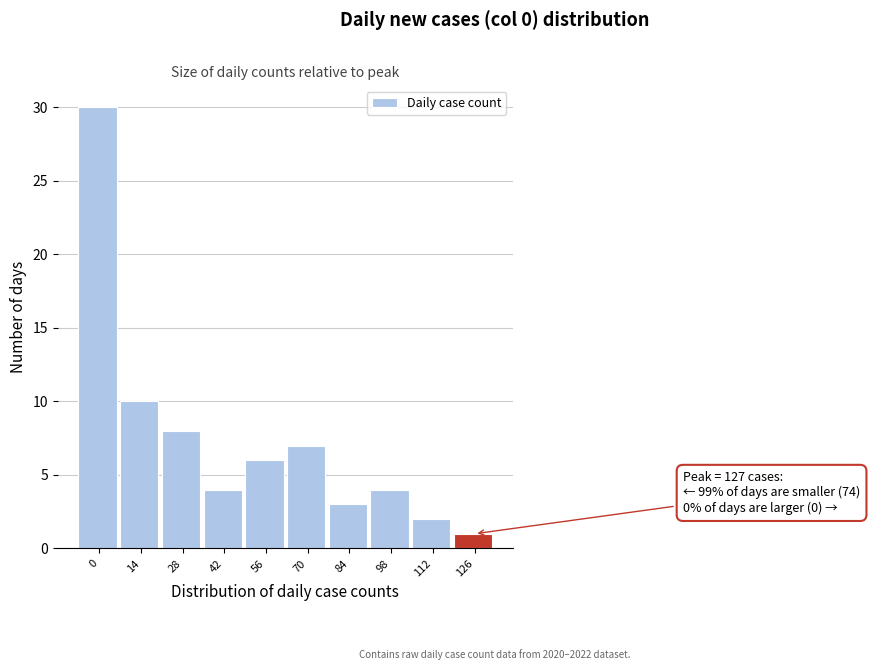

Reading right to left, what are all the values shown in this chart?

126=1	112=2	98=4	84=3	70=7	56=6	42=4	28=8	14=10	0=30